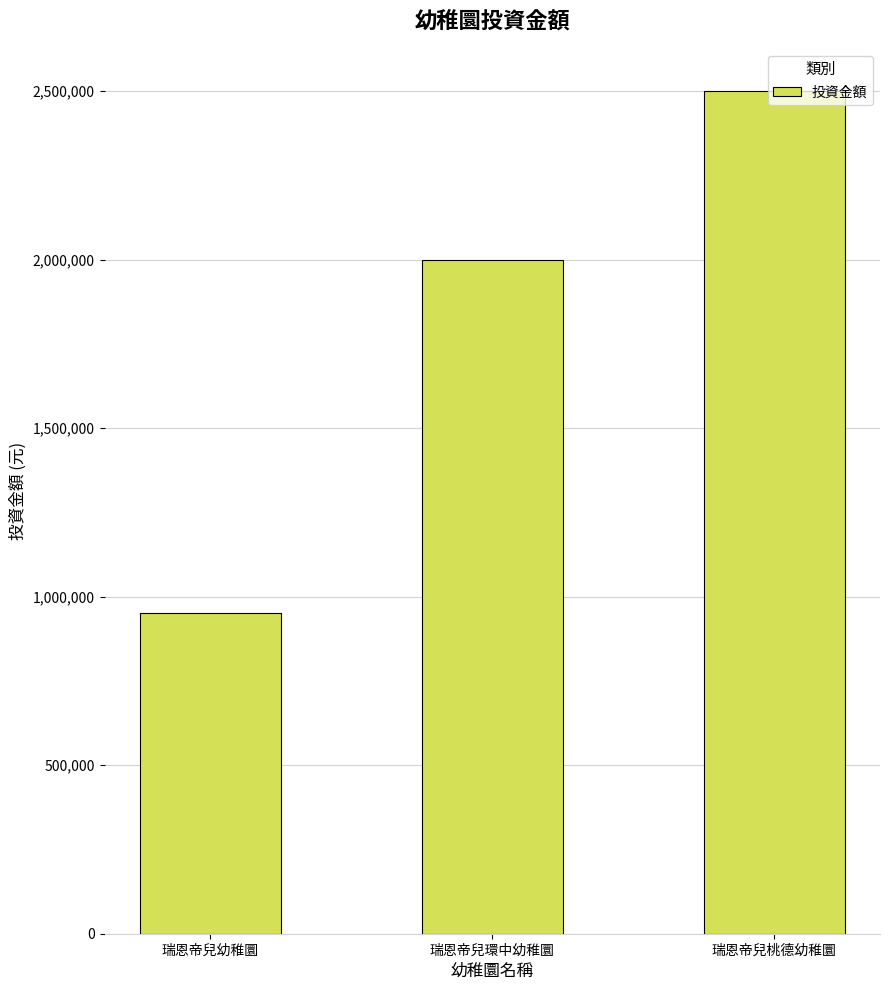

Reading left to right, extract all data points from this chart.

瑞恩帝兒幼稚圜=950000	瑞恩帝兒環中幼稚圜=2000000	瑞恩帝兒桃德幼稚圜=2500000